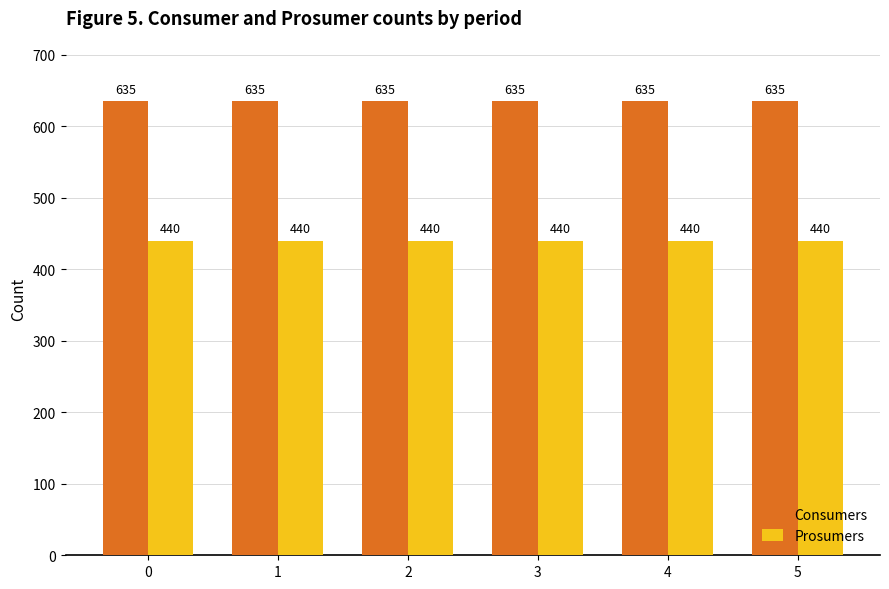

Is it true that Prosumers equals 296 at 2?

False